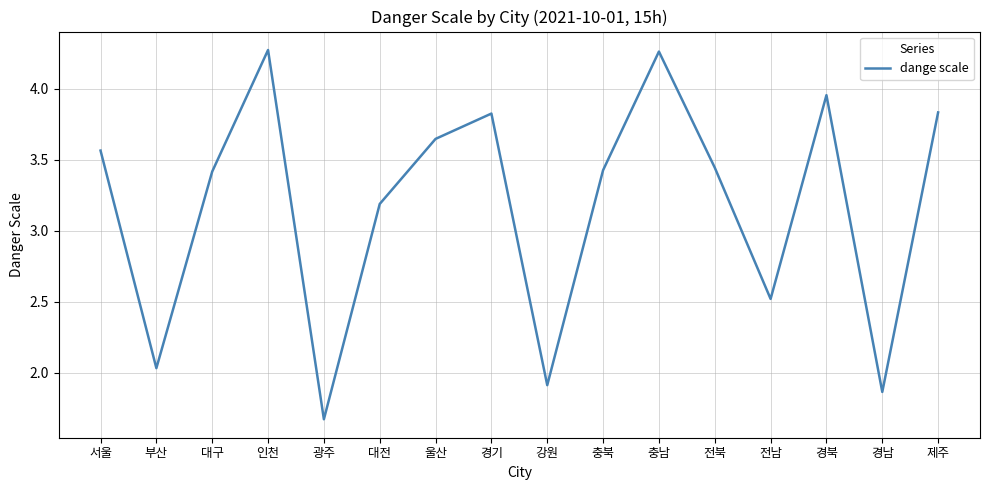

Which category has the lowest value across all series?

광주